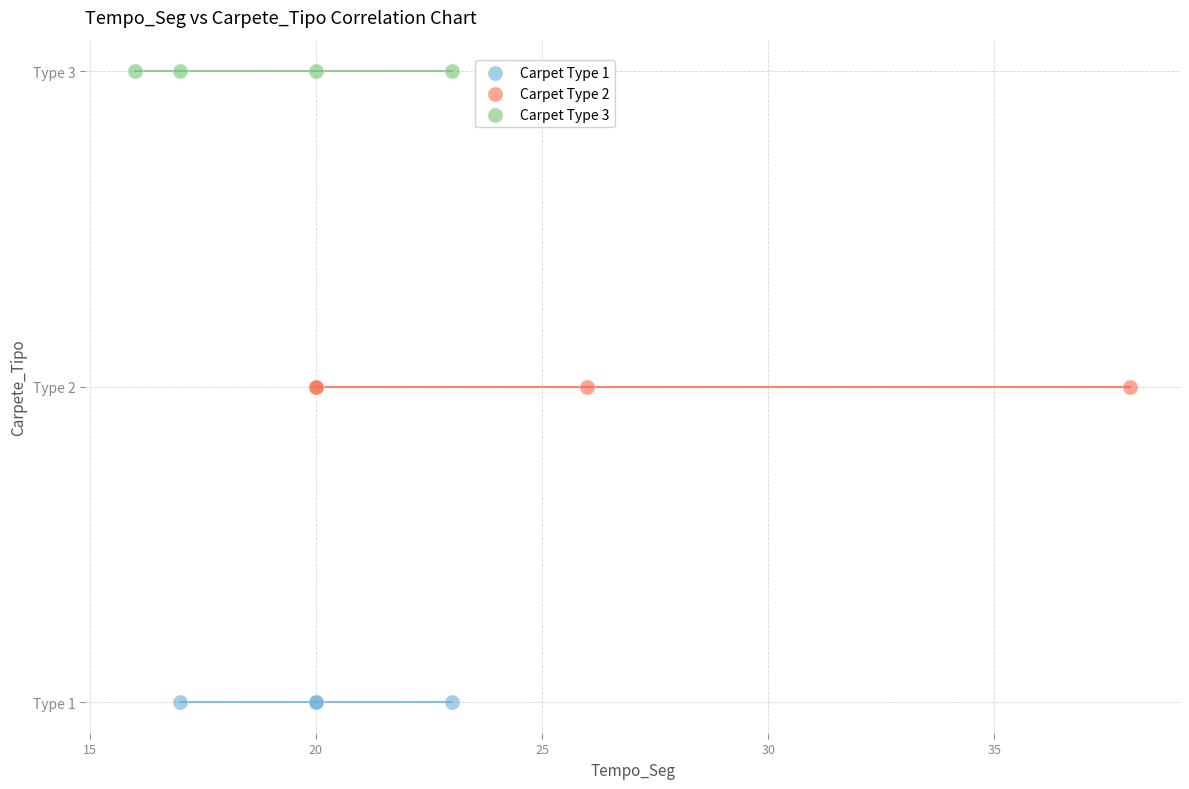

What are all the series names shown in the legend?

Carpet Type 1, Carpet Type 2, Carpet Type 3